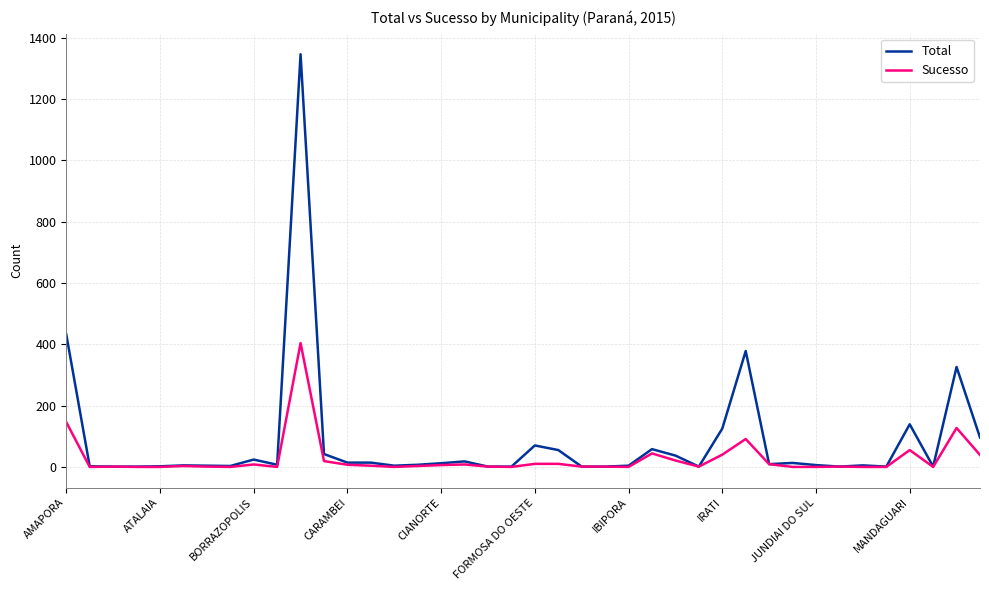

What is the greatest value displayed?

1346